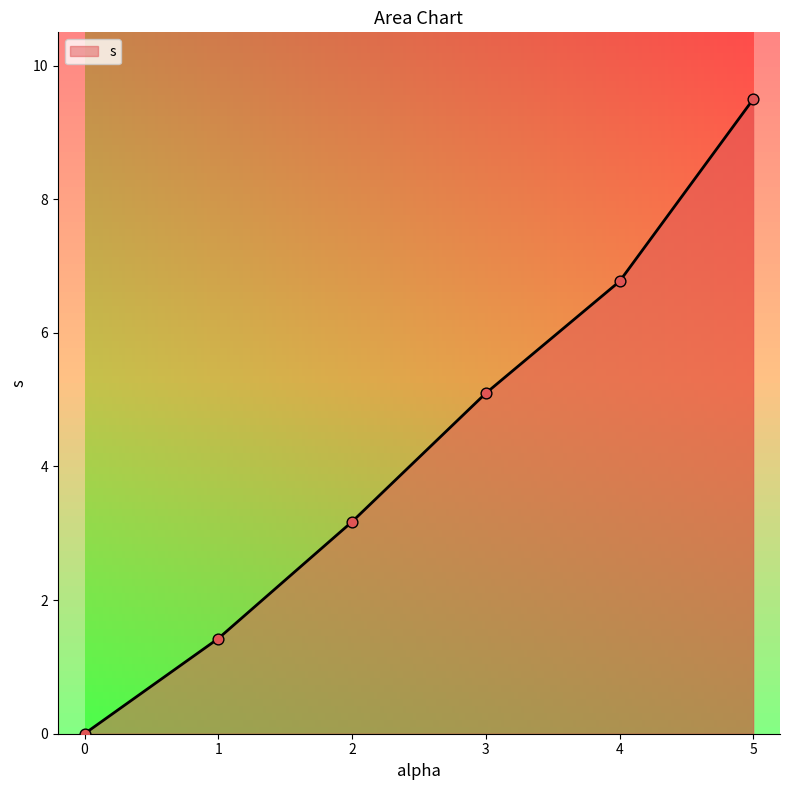

Which category has the highest value in the s series?

5